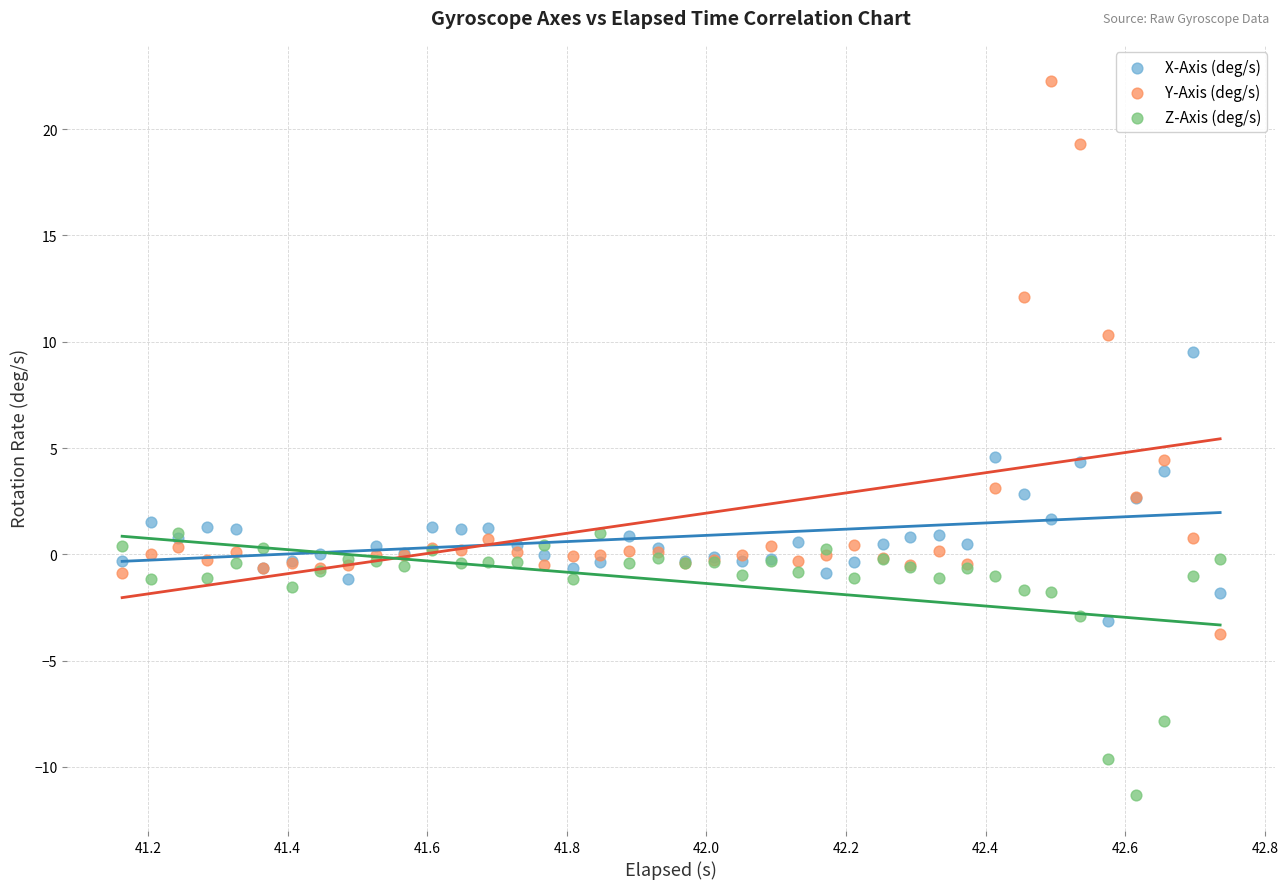

In the Y-Axis (deg/s) series, what Y value is closest to 9?

10.3